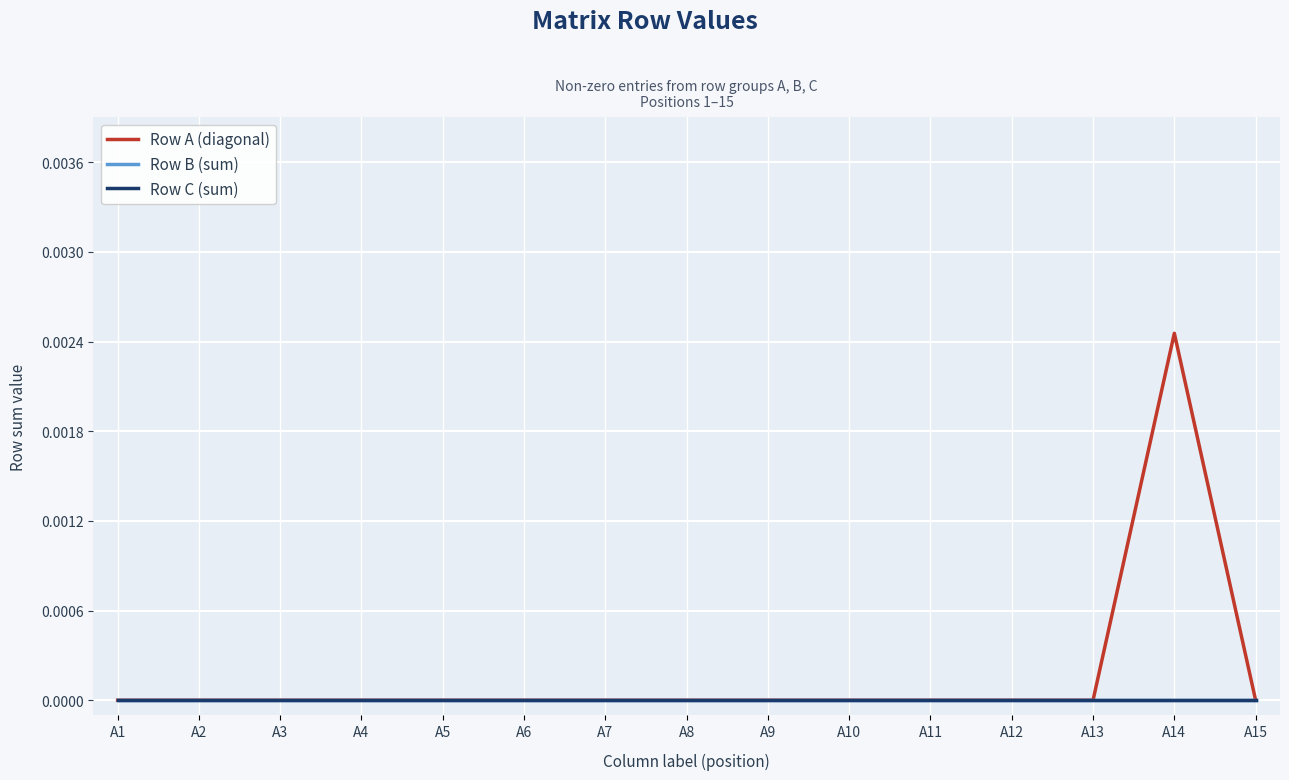

Is this an area chart (filled region under the line)?

No